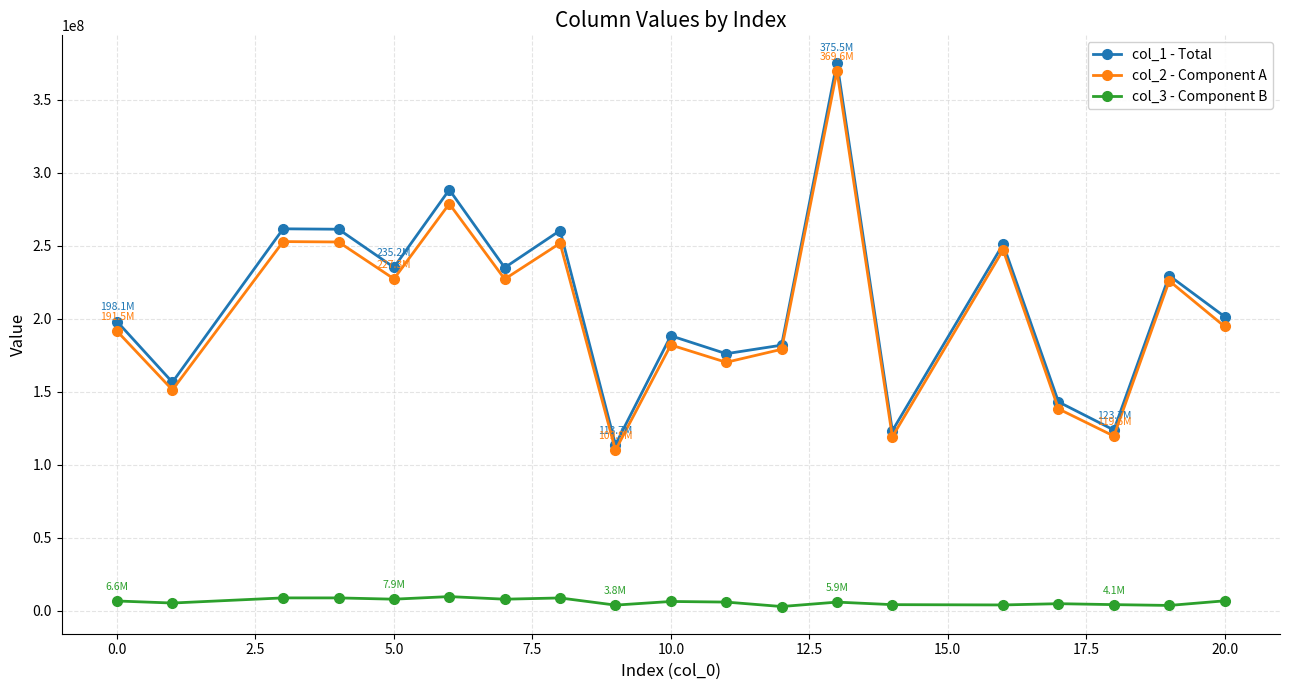

At how many categories does at least one series exceed 101726048?

19